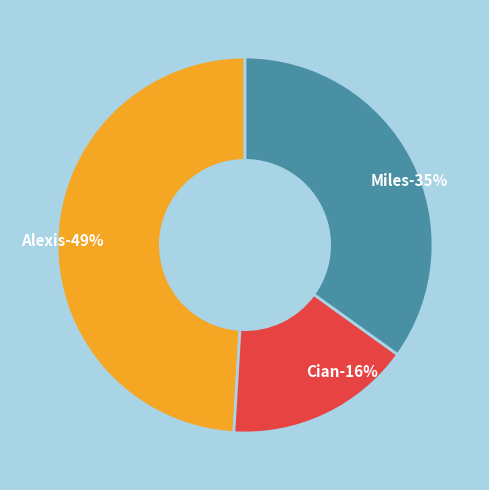

To the nearest percent, what is the difference between the largest and smallest slice percentages?

33%